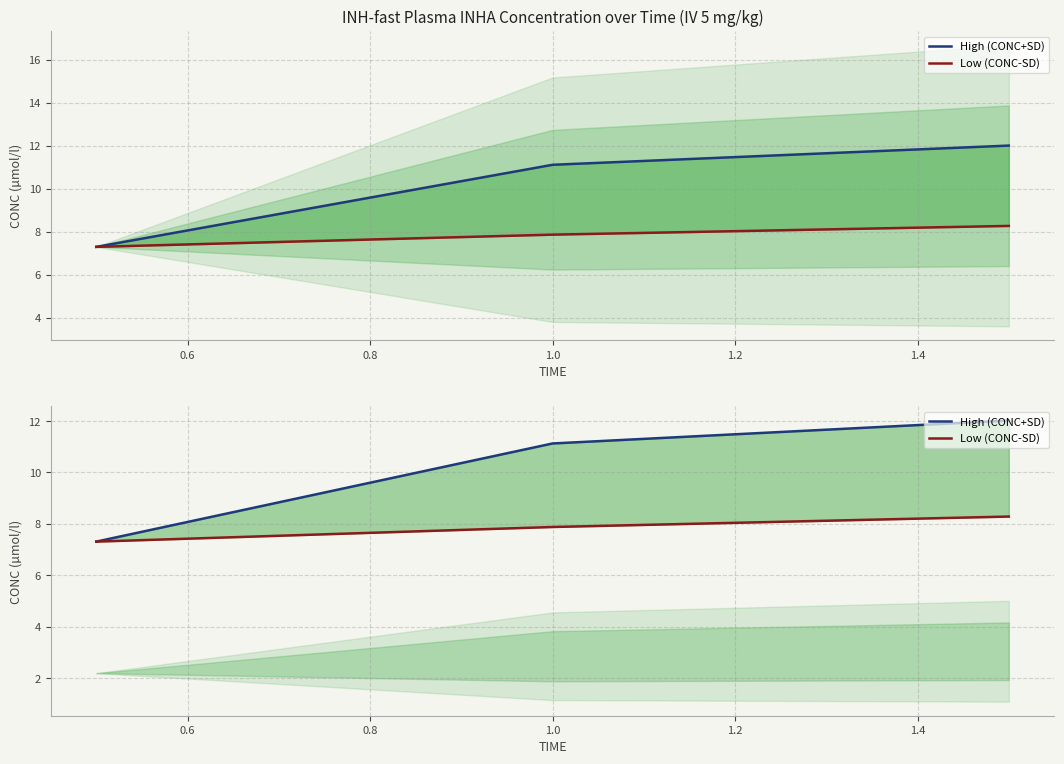

Between 0.4 and 0.6, which is larger?

0.6